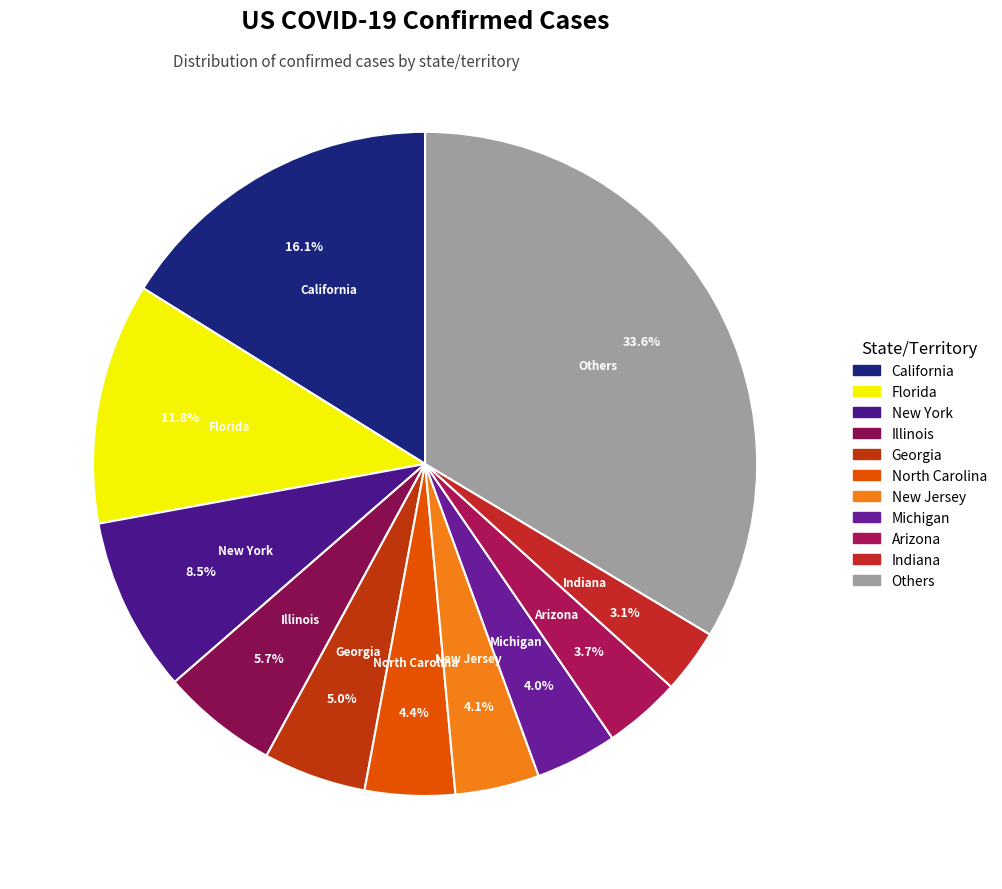

What percentage is the Michigan slice, to the nearest percent?

4%